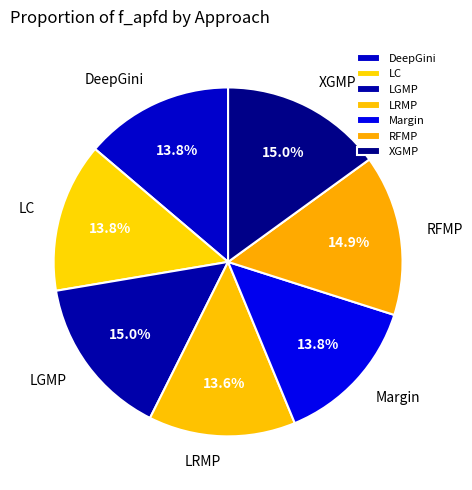

What percentage is the RFMP slice, to the nearest percent?

15%